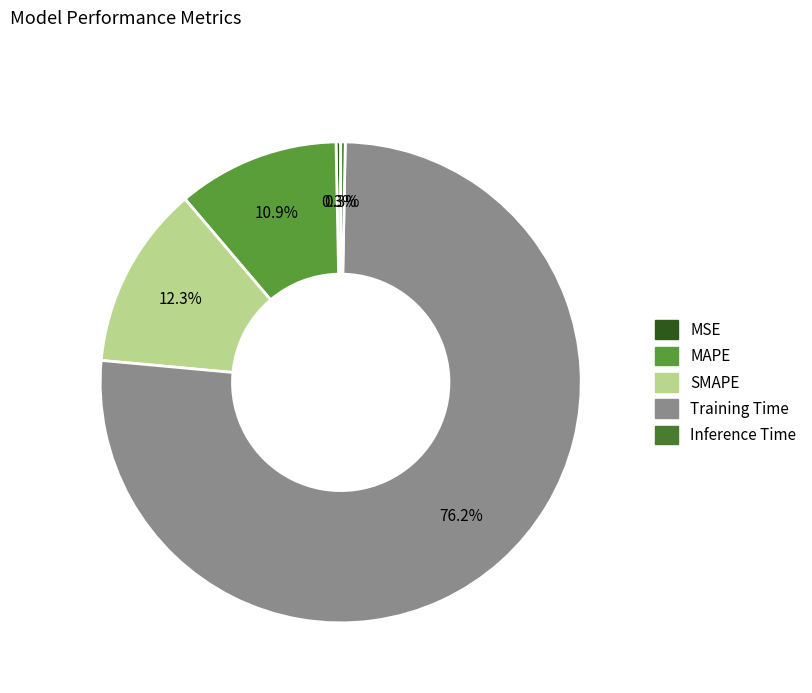

To the nearest percent, what percentage of the pie is SMAPE?

12%